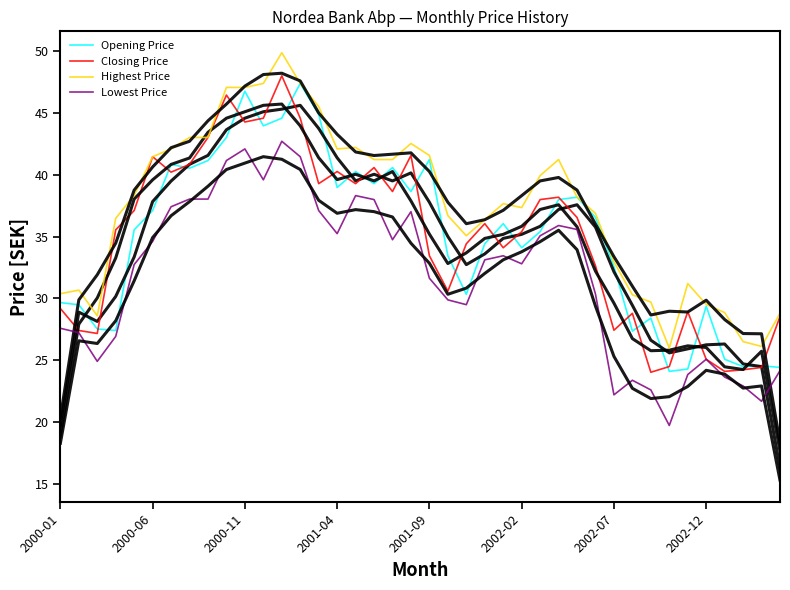

What are all the series names shown in the legend?

Opening Price, Closing Price, Highest Price, Lowest Price